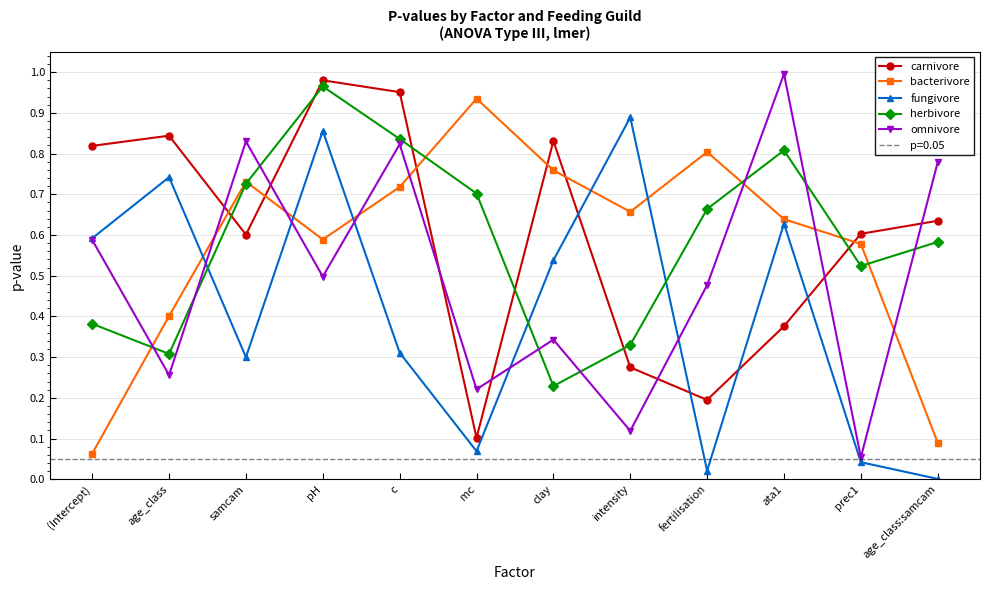

What is the value of the herbivore point at the 6th from the left?

0.7